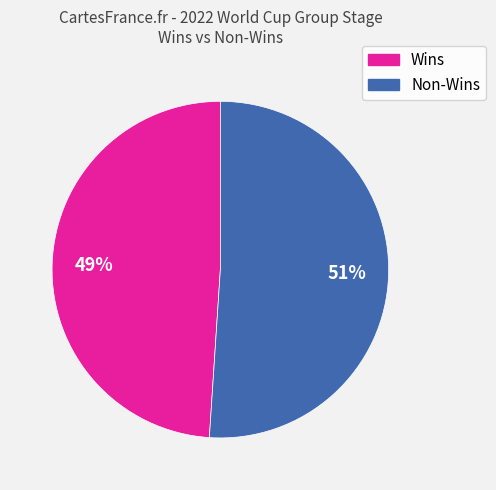

Is there a majority slice in this chart?

Yes